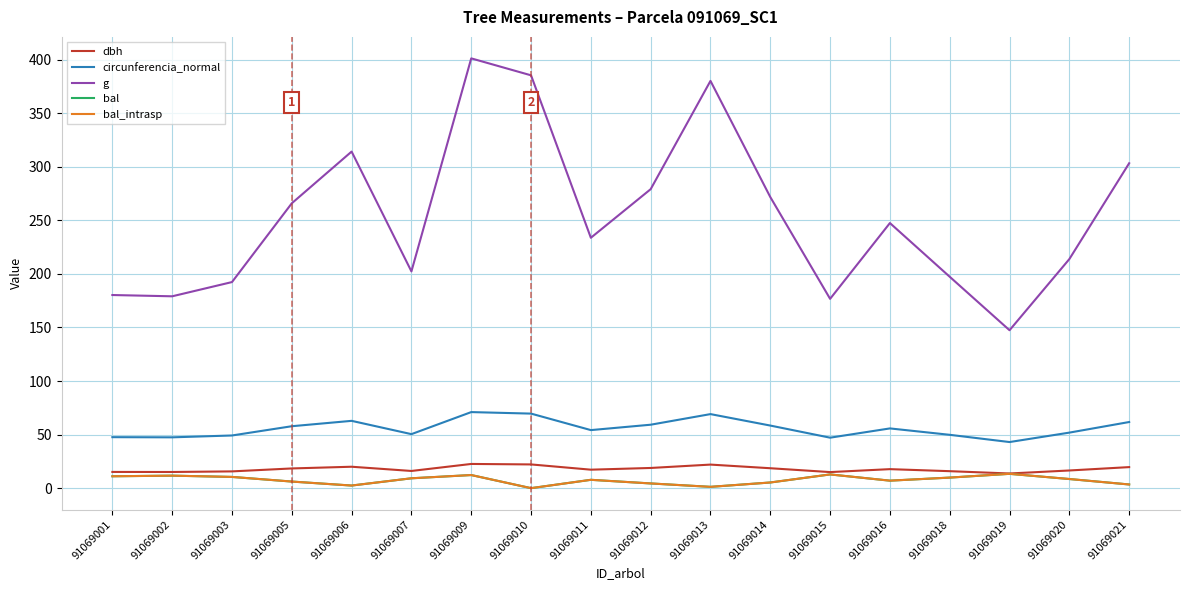

Does the chart display data point markers on the line(s)?

No